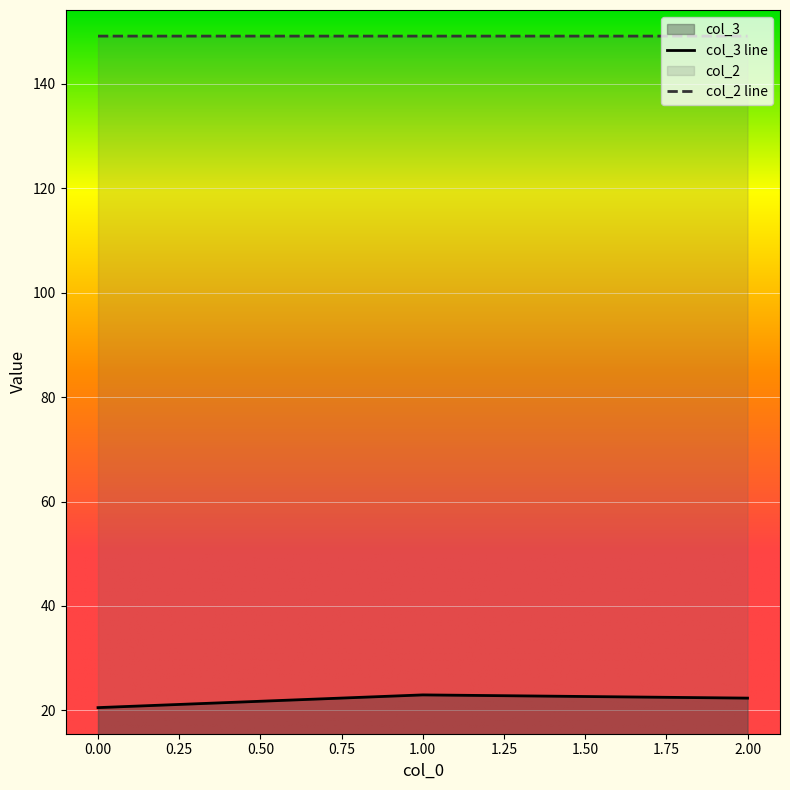

The value of col_3 line at 1.00 is 23.0. True or false?

True